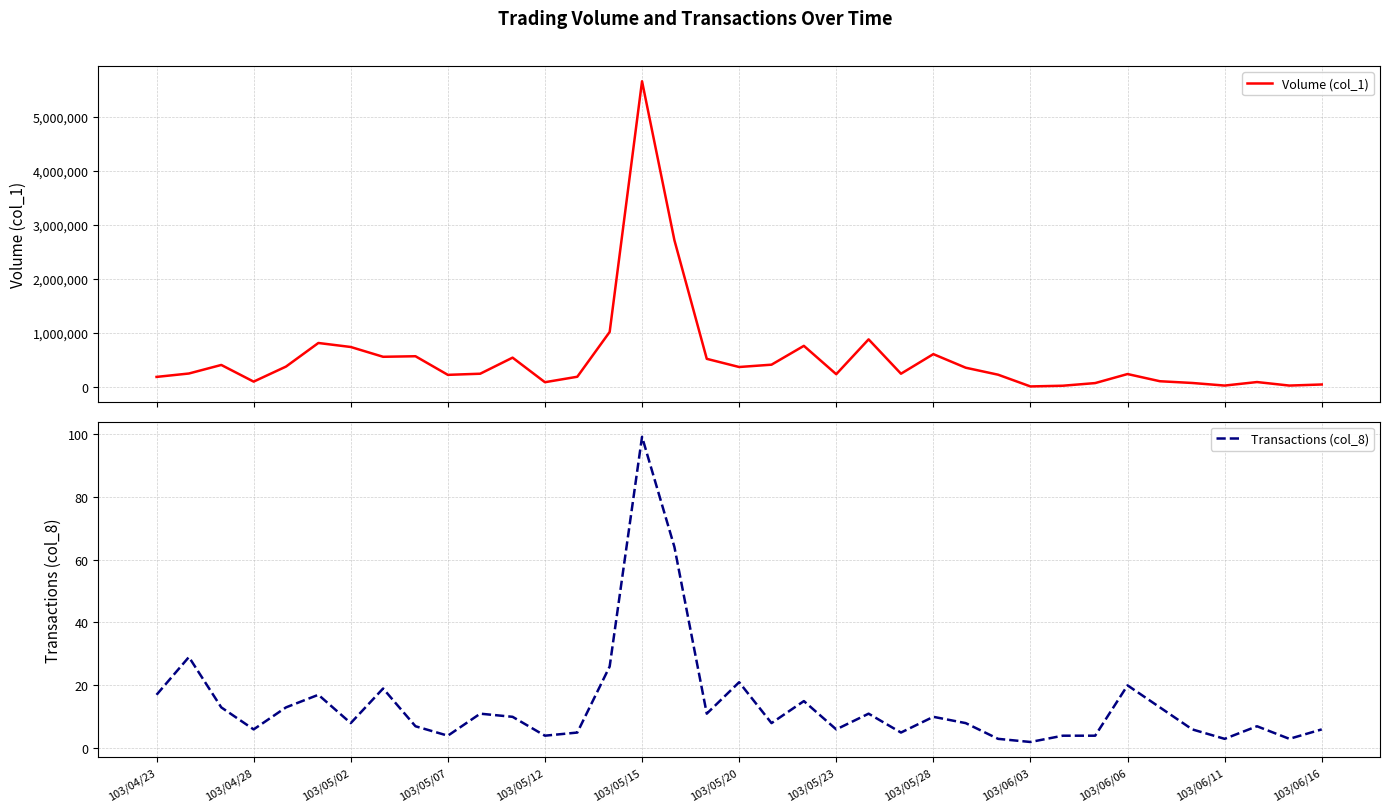

Reading right to left, transcribe all the data shown in this chart.

Volume (col_1): 50000	30000	95000	30000	78000	110000	243000	76000	27000	14000	231000	360000	611000	249000	884000	240000	764000	416000	373000	524000	2717000	5654000	1021000	193000	92000	546000	249000	228000	572000	562000	743000	817000	381000	103000	411000	253000	190000
Transactions (col_8): 6	3	7	3	6	13	20	4	4	2	3	8	10	5	11	6	15	8	21	11	64	99	26	5	4	10	11	4	7	19	8	17	13	6	13	29	17